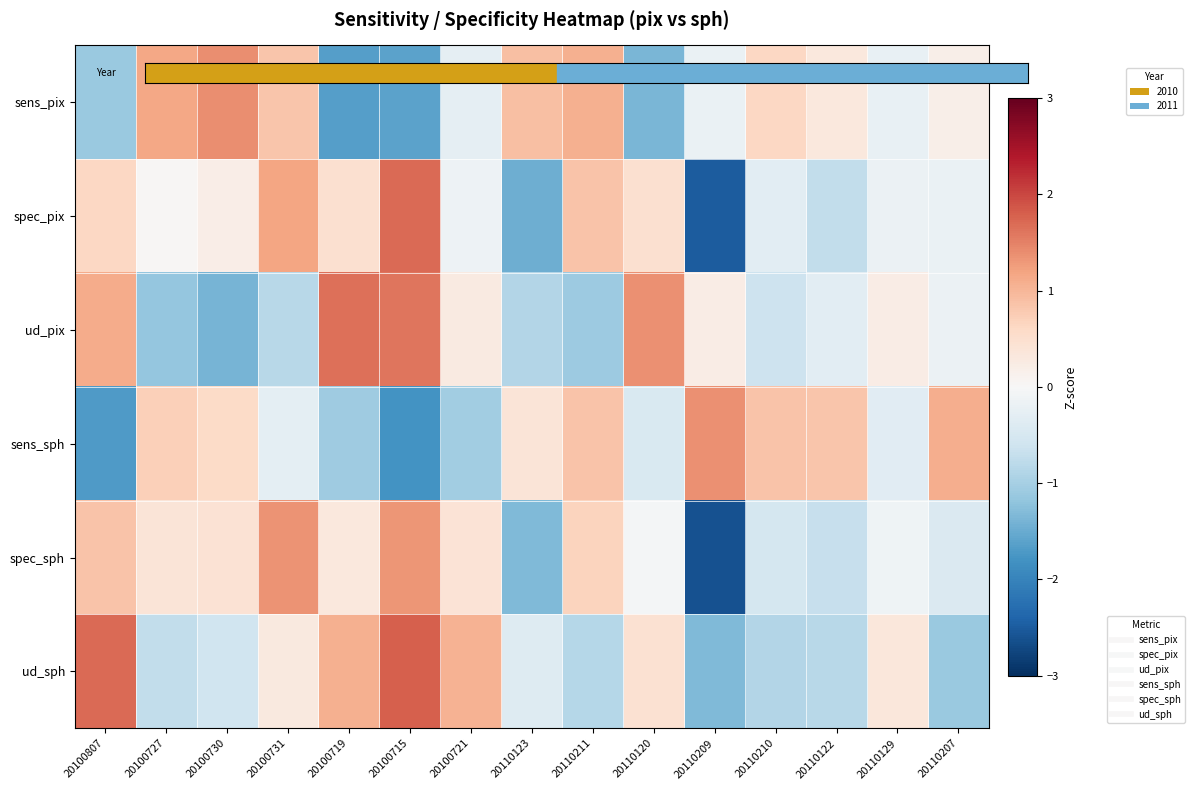

At 20110207, list the series in order from smallest to largest.

ud_sph, spec_sph, spec_pix, ud_pix, sens_pix, sens_sph